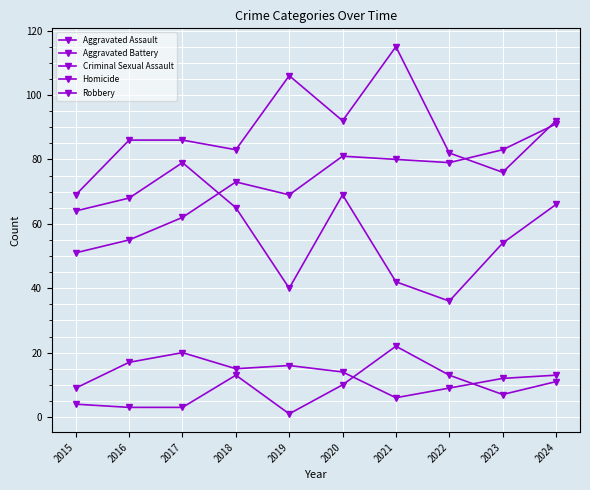

Reading left to right, what are all the values shown in this chart?

Aggravated Assault: 51	55	62	73	69	81	80	79	83	91
Aggravated Battery: 69	86	86	83	106	92	115	82	76	92
Criminal Sexual Assault: 9	17	20	15	16	14	6	9	12	13
Homicide: 4	3	3	13	1	10	22	13	7	11
Robbery: 64	68	79	65	40	69	42	36	54	66